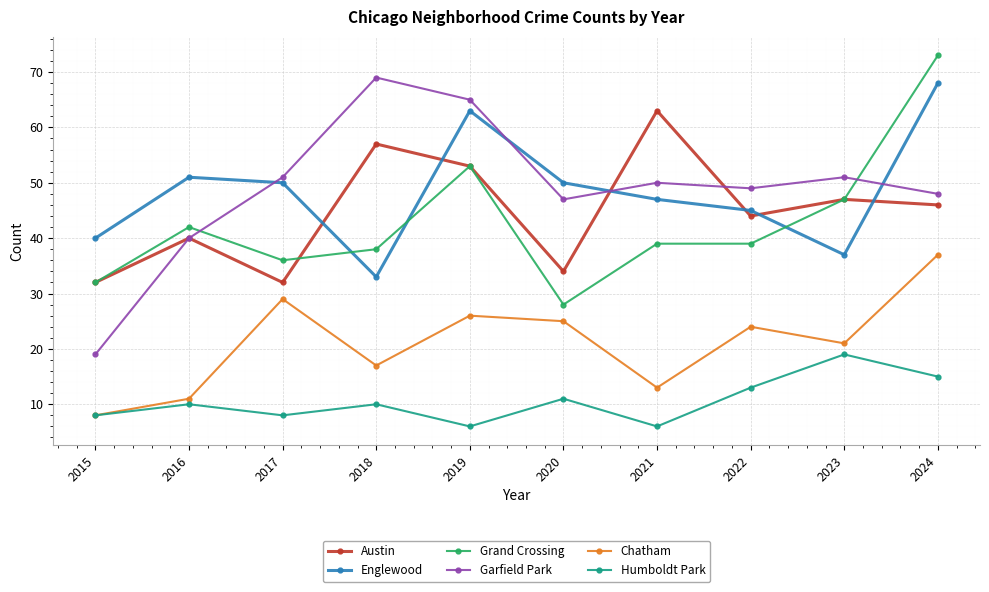

True or false: Austin and Chatham cross at least once.

False